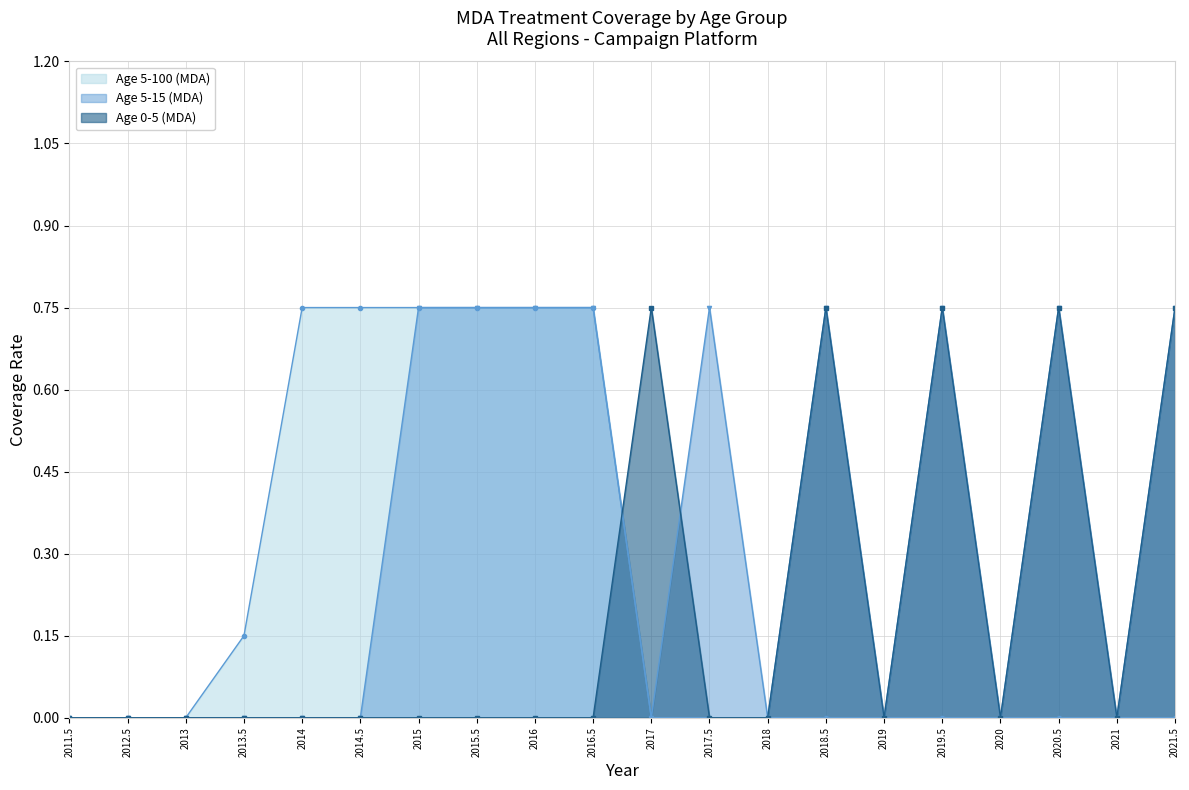

What position from the right is 2011.5?

20